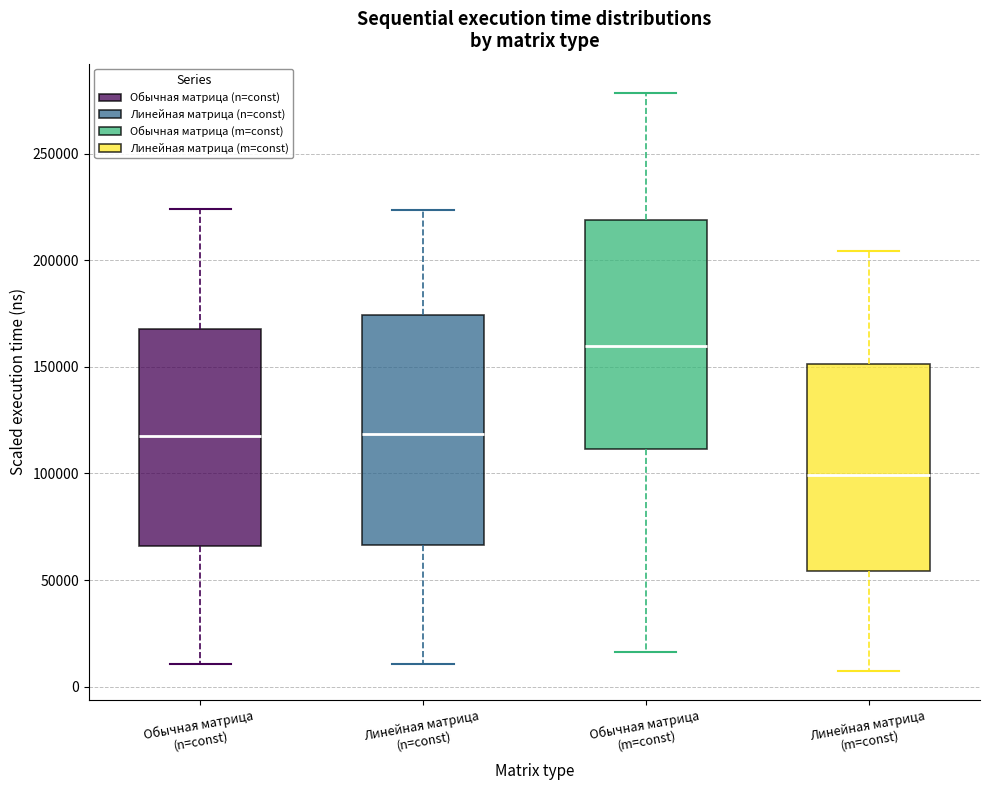

Where does the upper whisker of the box for Линейная матрица (n=const) end on the y-axis? The values are not printed on the chart, so give them approximately, as read against the axis.

225000